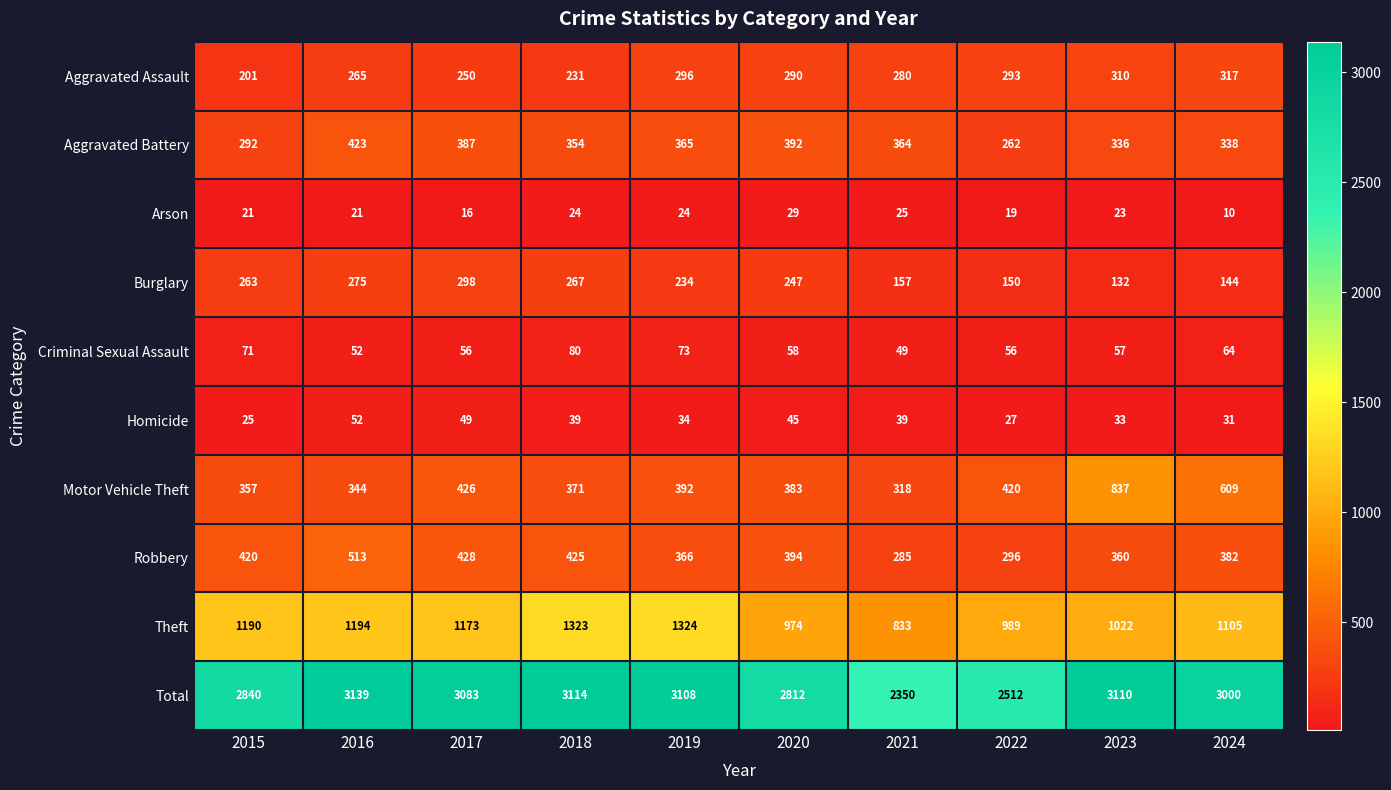

List the series in order of their peak value, highest first.

Total, Theft, Motor Vehicle Theft, Robbery, Aggravated Battery, Aggravated Assault, Burglary, Criminal Sexual Assault, Homicide, Arson